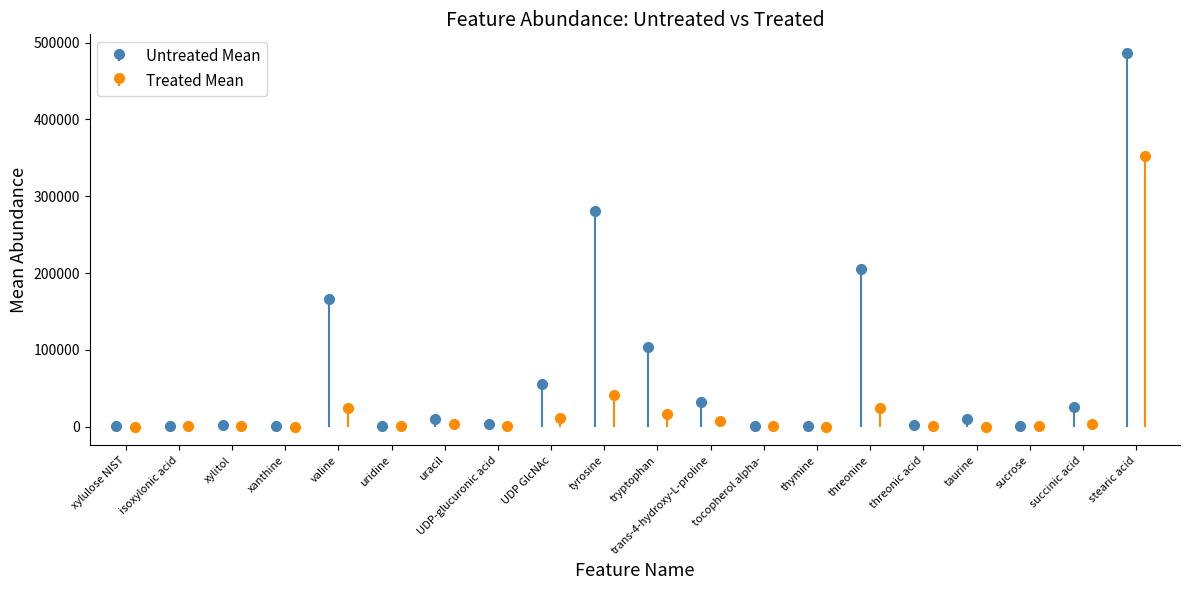

At which label is Treated Mean closest to 176512?

tyrosine